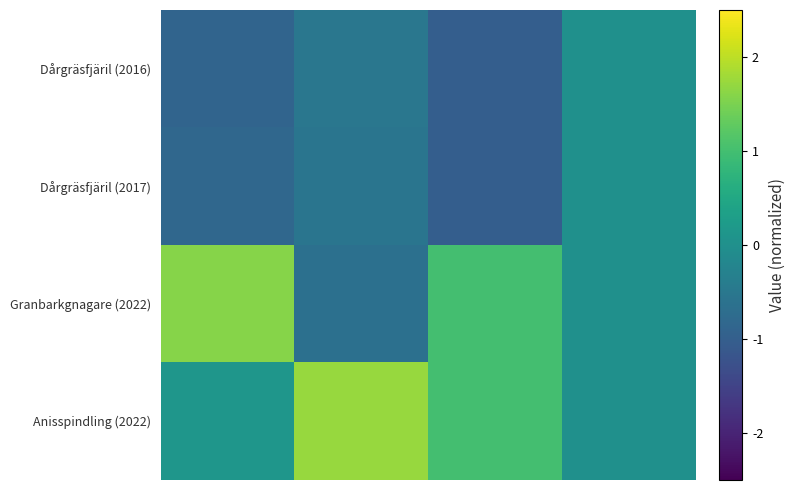

Which series has the largest range (max minus min)?

Granbarkgnagare (2022)